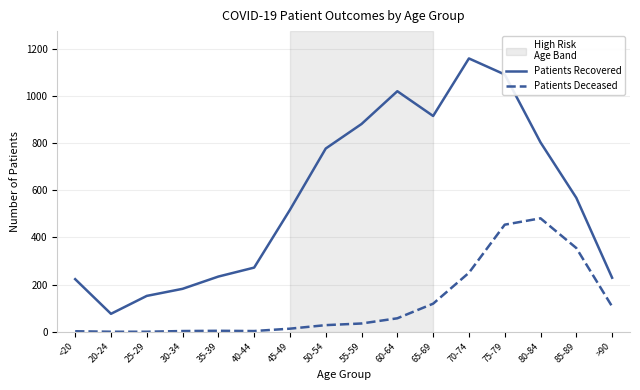

What is the difference between the maximum and minimum values in the Patients Recovered series?

1083